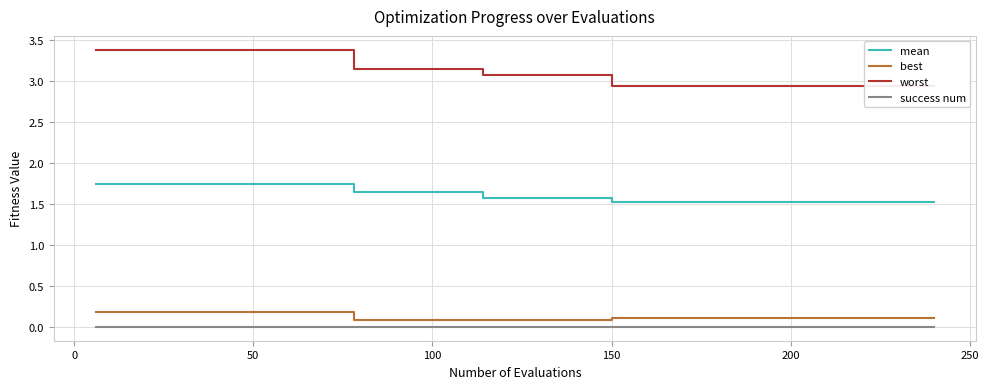

True or false: best and mean intersect in this chart.

False